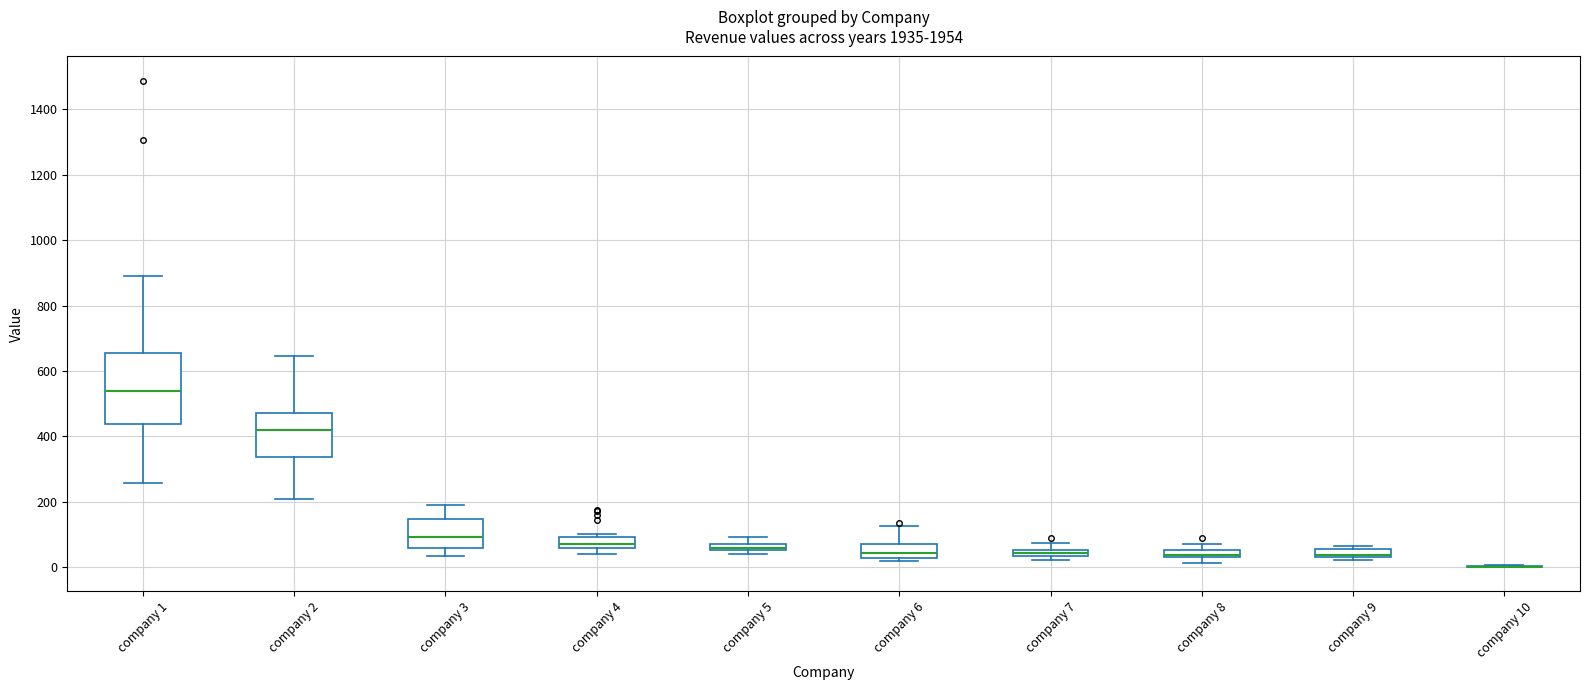

Where does the median line of the box for company 2 sit on the y-axis? The values are not printed on the chart, so give them approximately, as read against the axis.

420